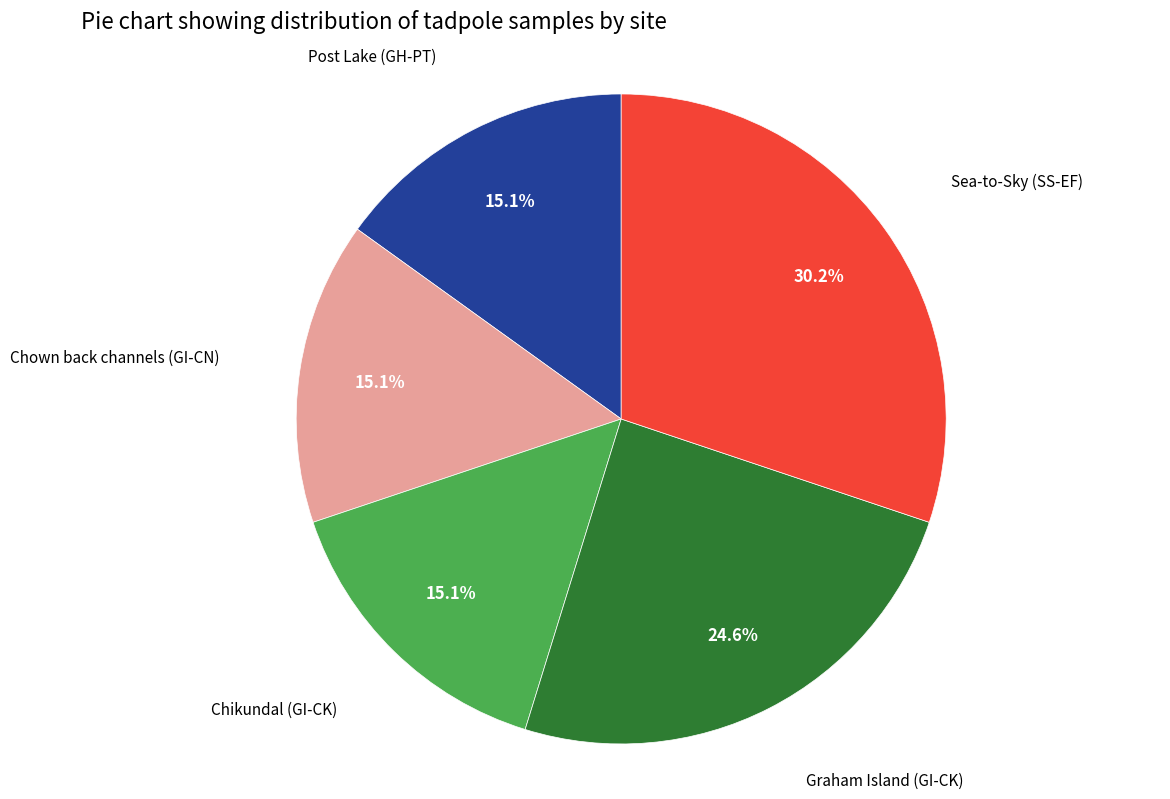

Count the number of slices in the pie.

5